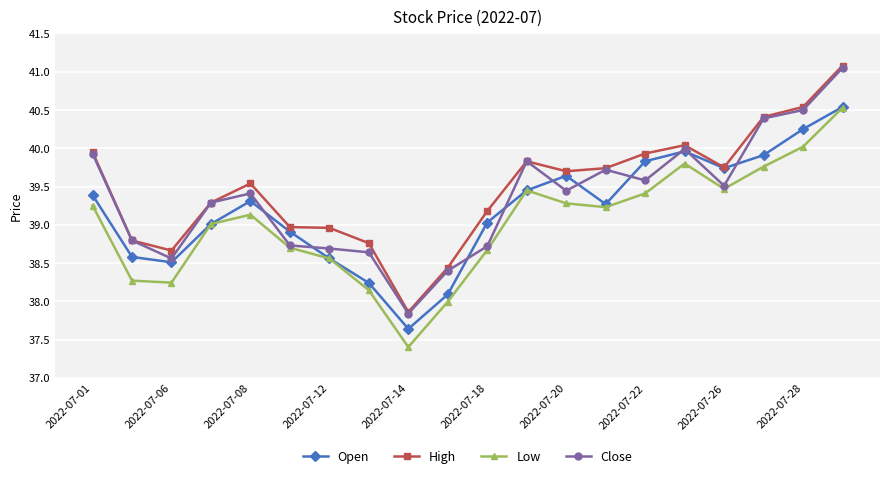

True or false: Low and High intersect in this chart.

False